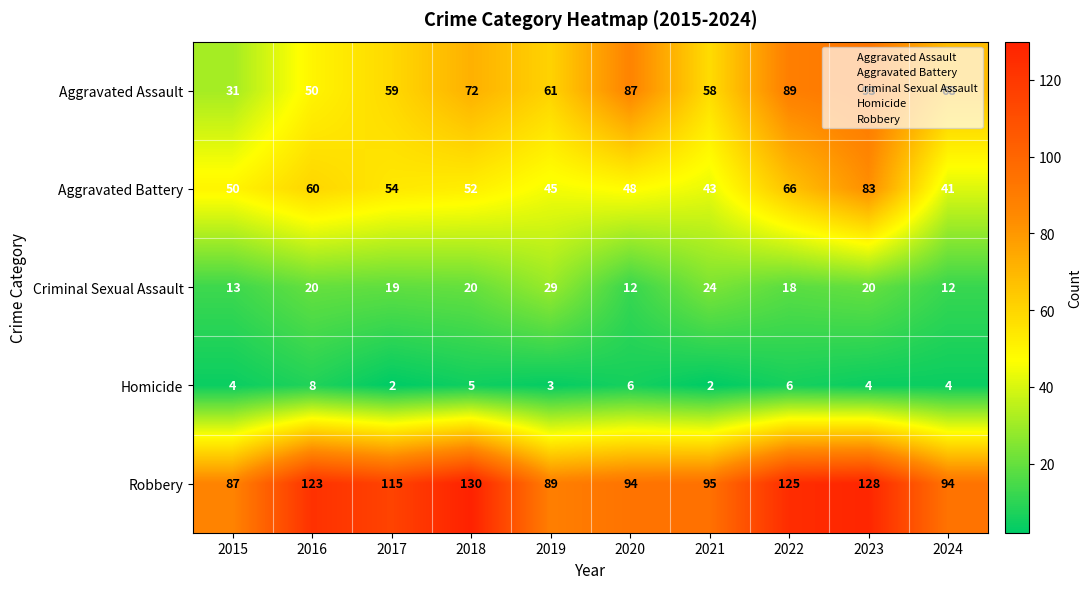

What is the smallest value displayed?

2